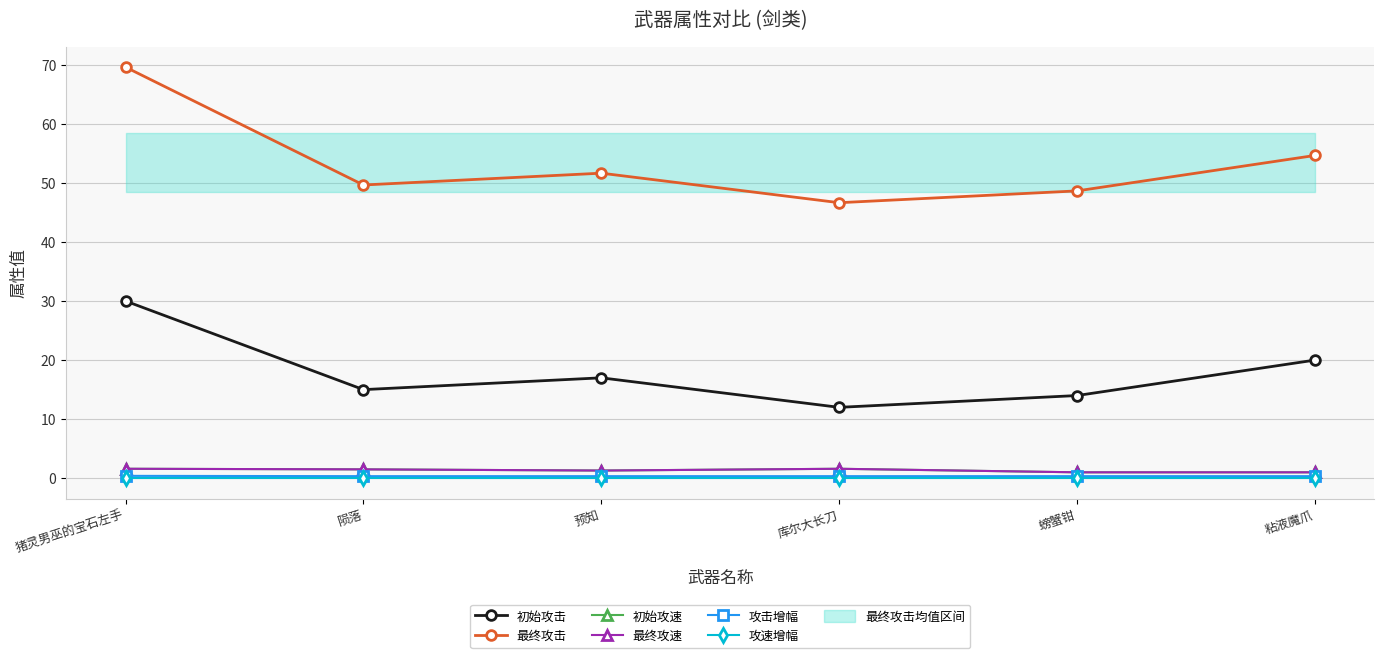

Which has a higher value, 库尔大长刀 or 粘液魔爪?

粘液魔爪